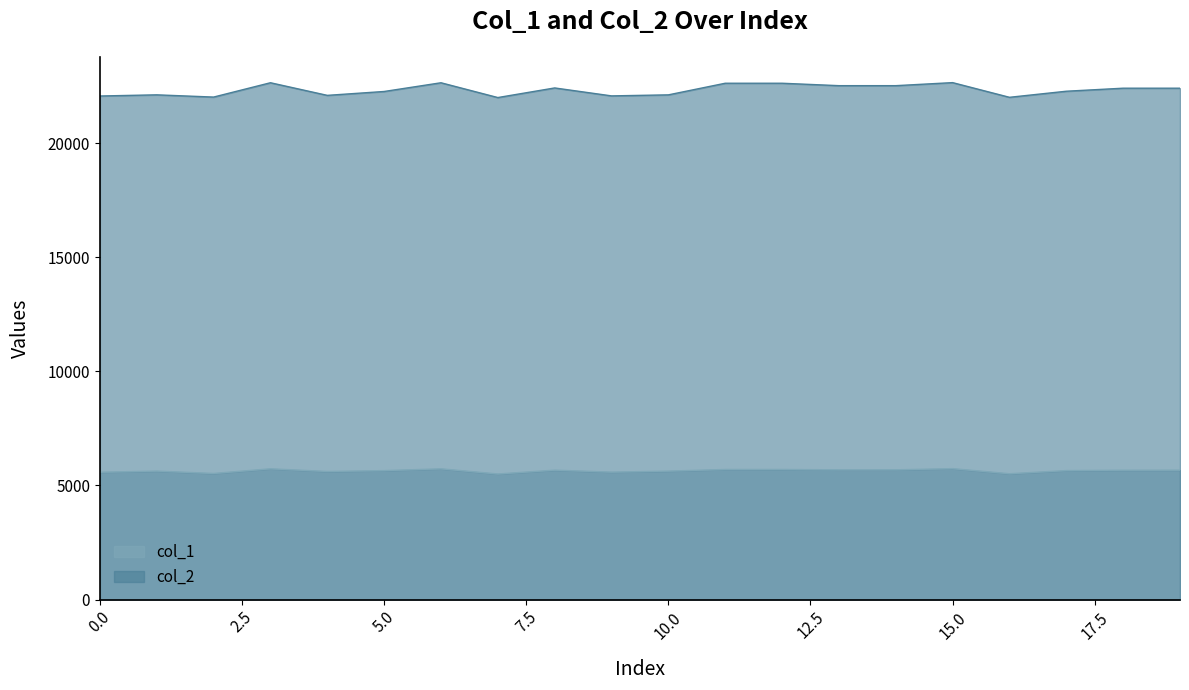

How many categories are shown in the chart?

20